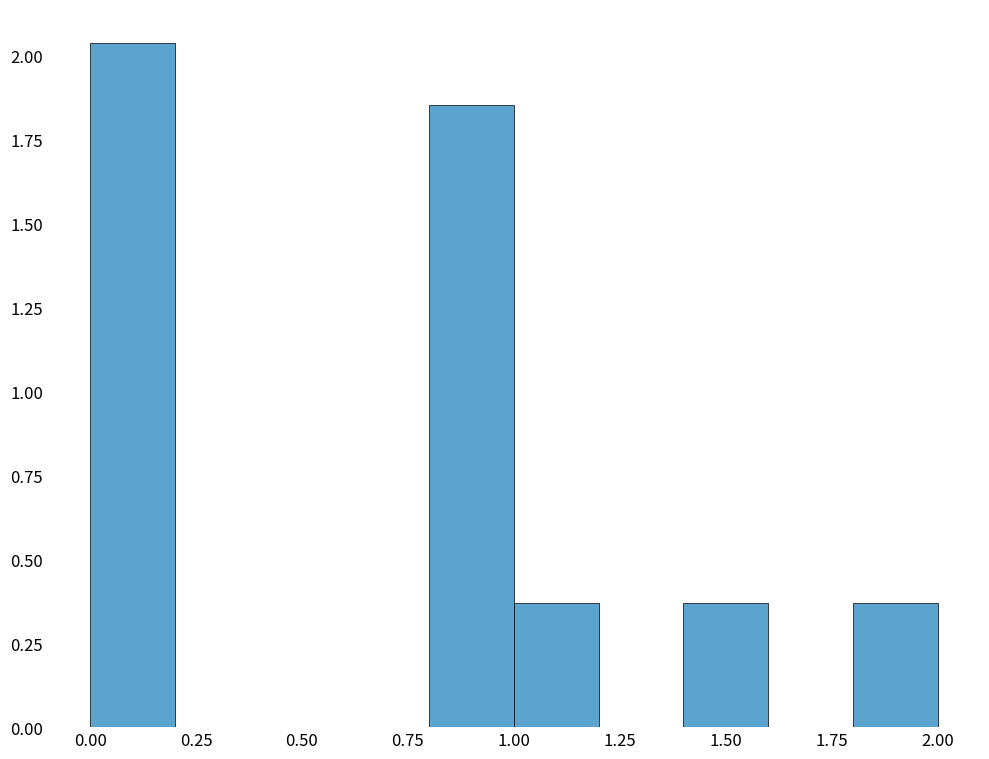

How tall is the bar that spans 0.0 to 0.2 on the x-axis? The values are not printed on the chart, so give them approximately, as read against the axis.

2.05